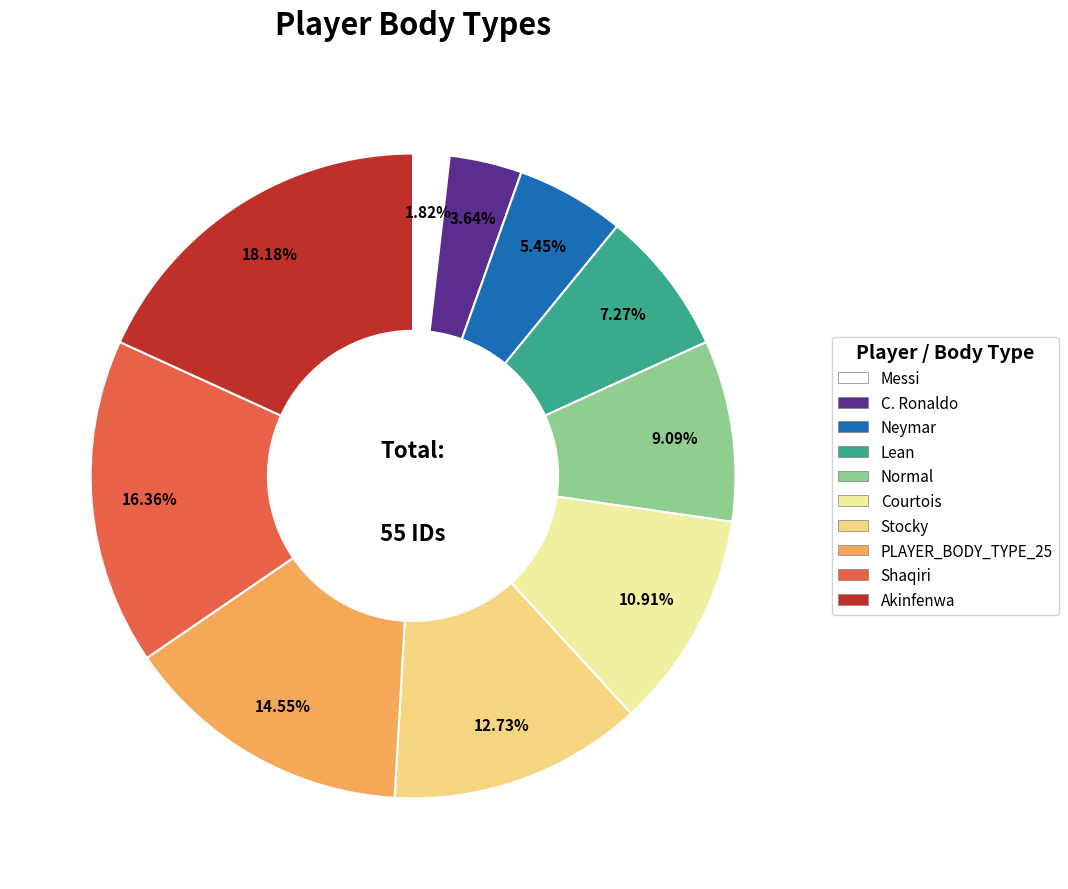

Combined, do Stocky and Neymar account for over 50%?

No